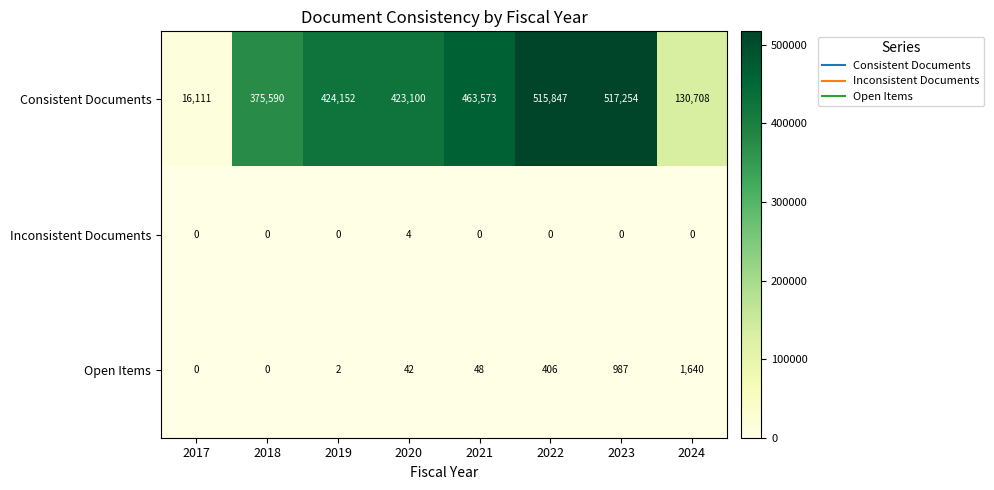

At how many categories does at least one series exceed 347670?

6